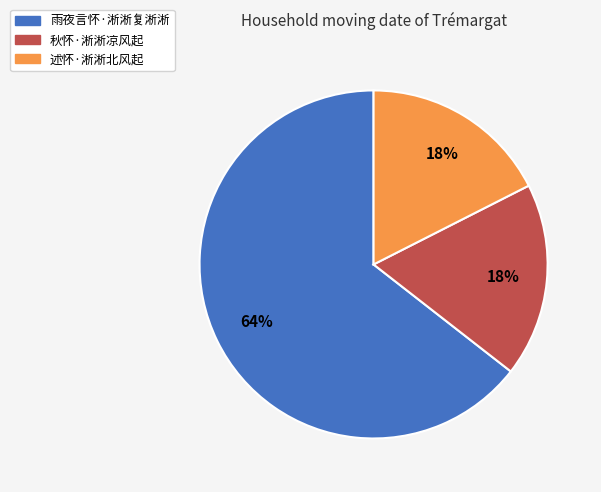

Count the number of slices in the pie.

3